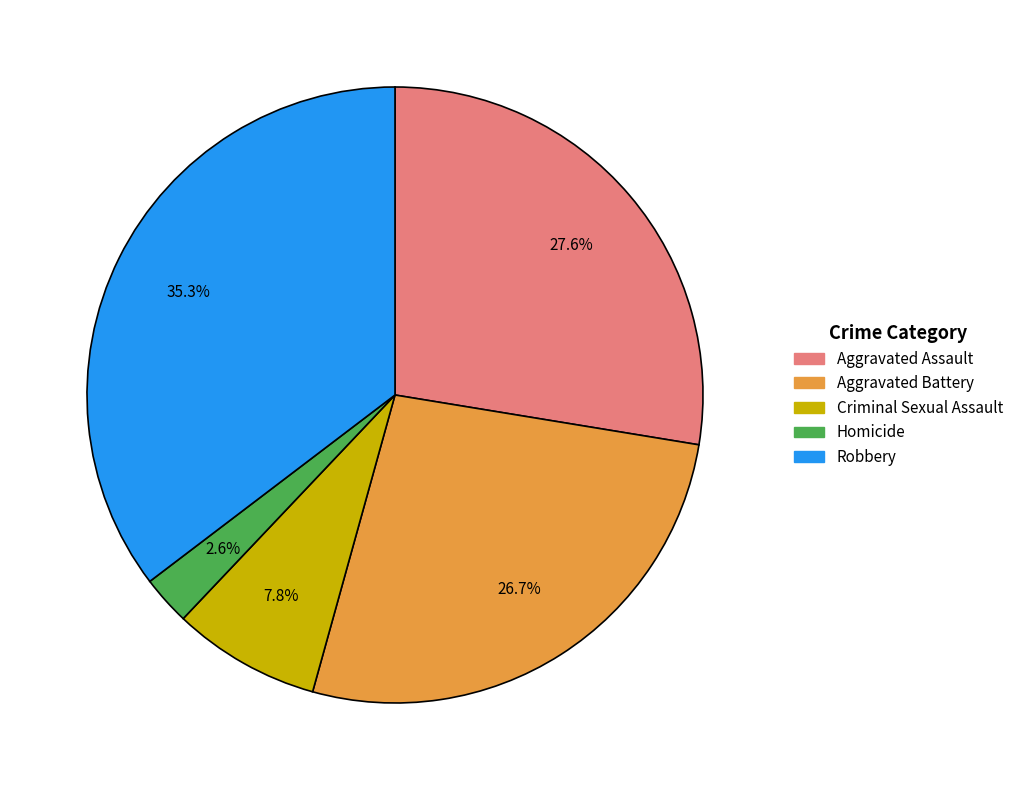

How many slices are in this pie chart?

5